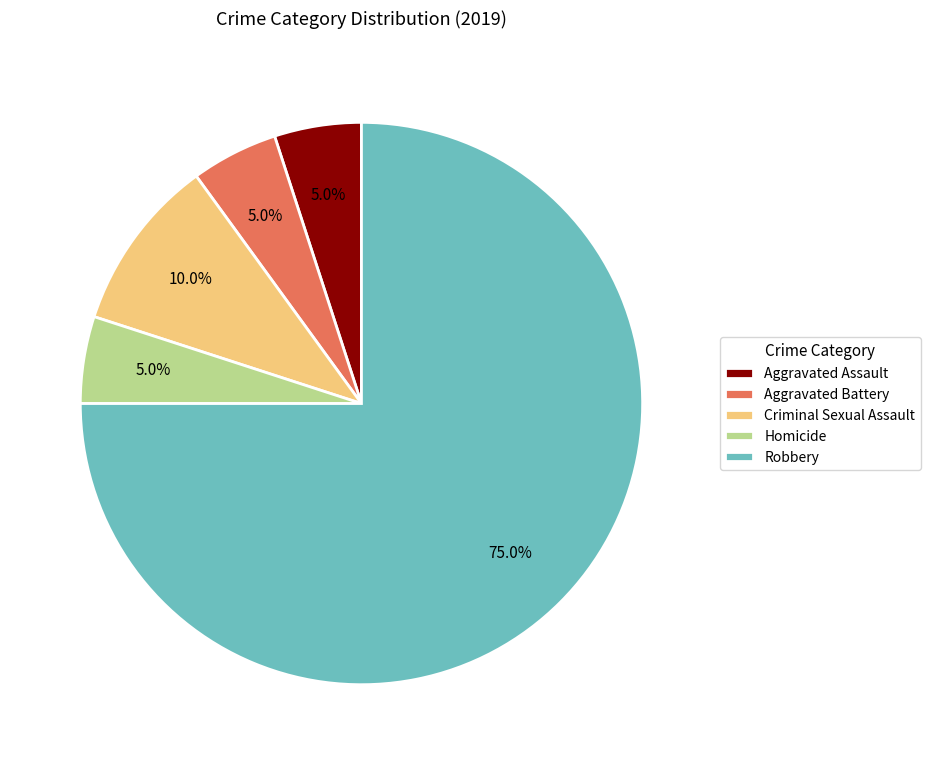

To the nearest percent, what is the combined percentage of Criminal Sexual Assault and Aggravated Battery?

15%